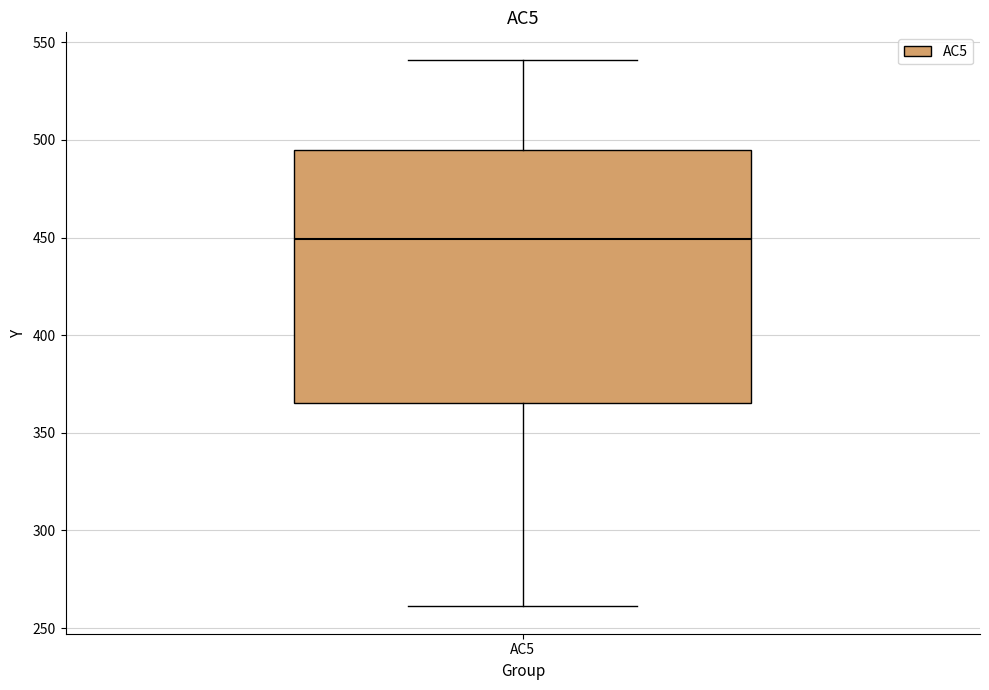

Transcribe this box plot: give where the median line is, the range the box spans, and where the two whiskers end, as read against the y-axis. The values are not printed on the chart, so give them approximately, as read against the axis.

median 450, box 365 to 495, whiskers 260 to 540